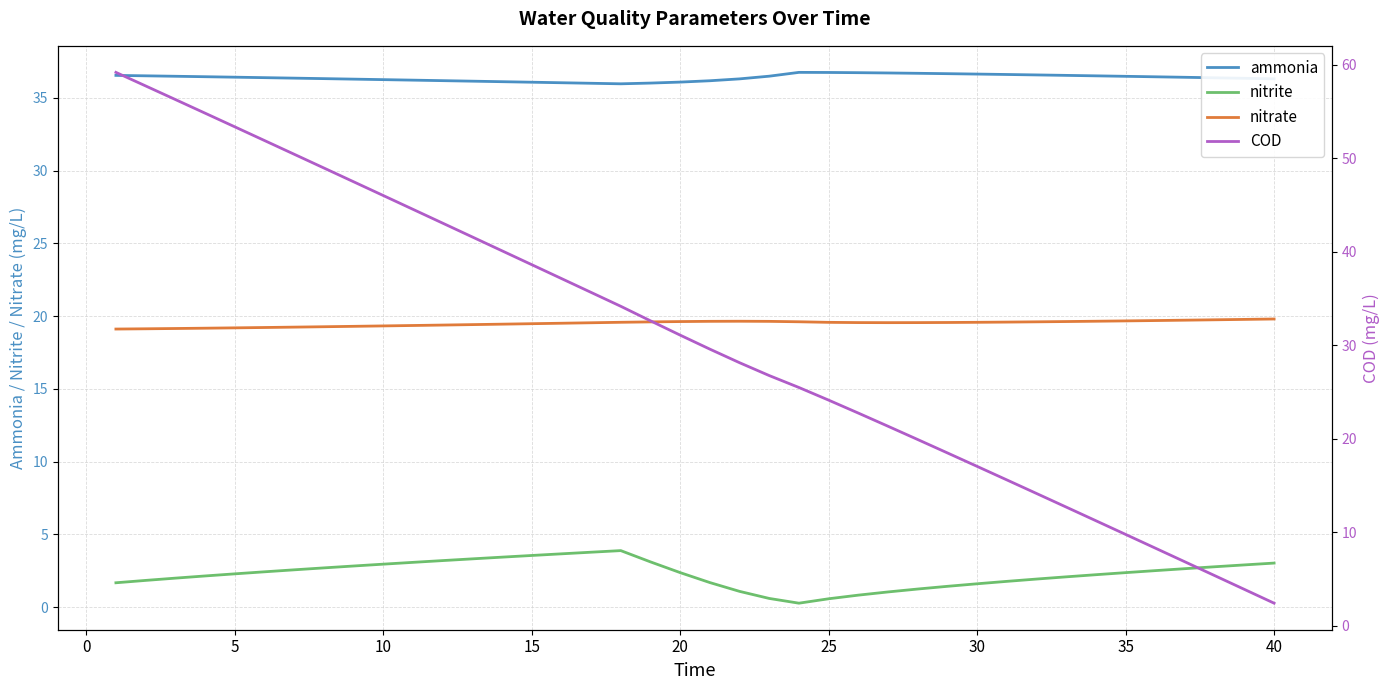

True or false: ammonia and nitrate intersect in this chart.

False